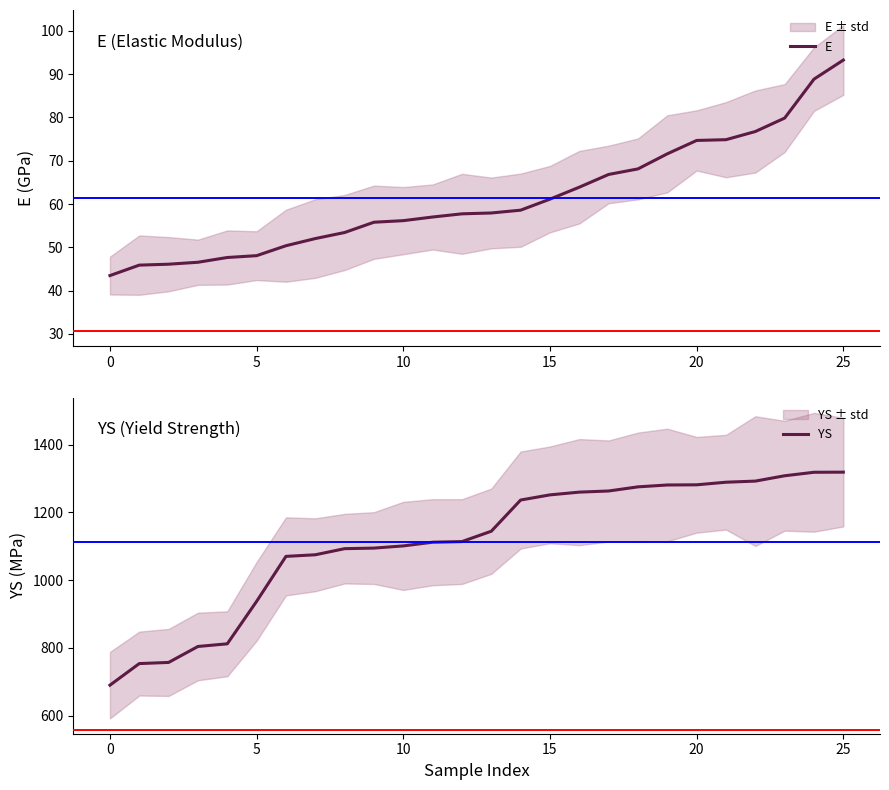

What is the difference between the second highest and minimum values in the E series?

45.4